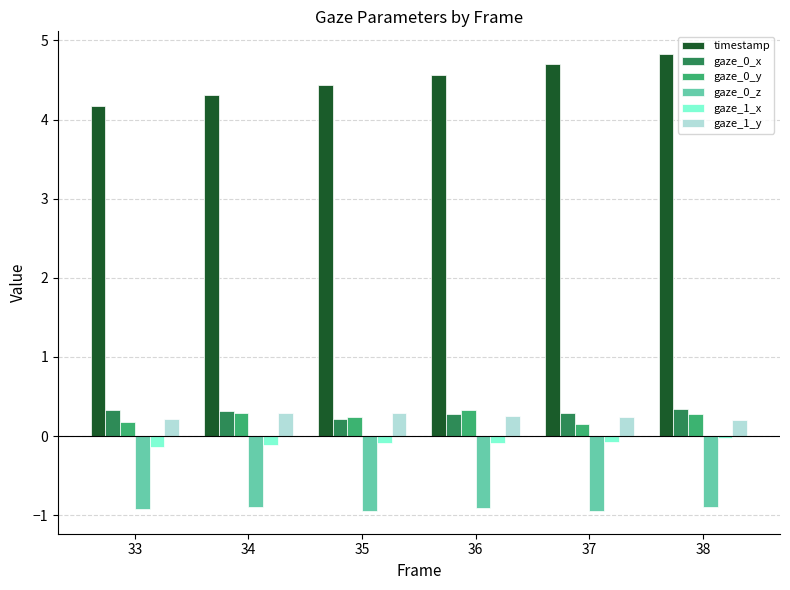

What is the maximum value shown in the chart?

4.8